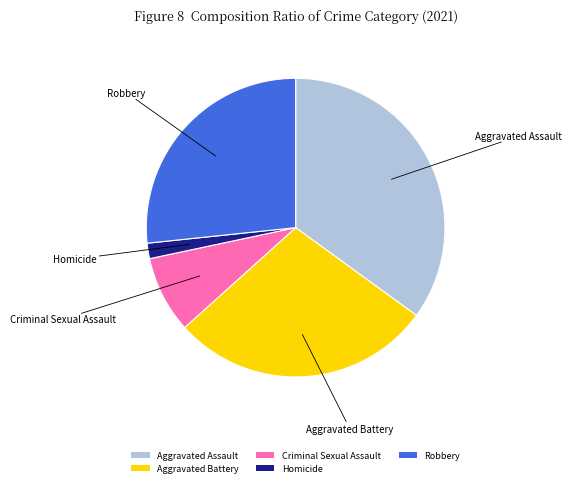

True or false: Homicide accounts for 2% of the total.

True